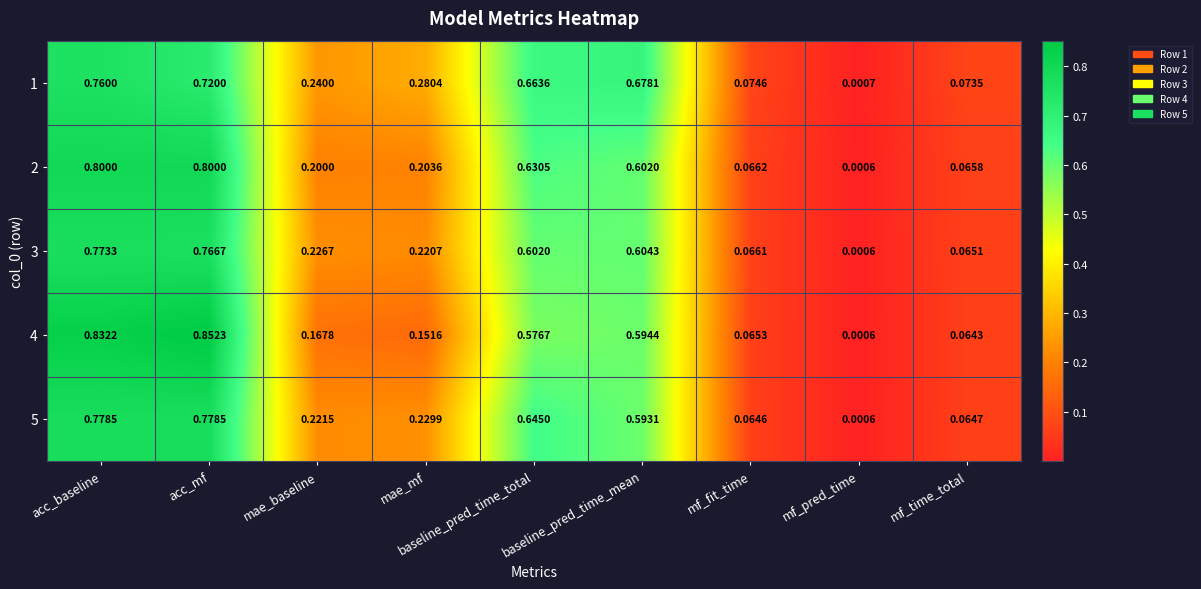

What is the total value across all series at baseline_pred_time_total?

3.1